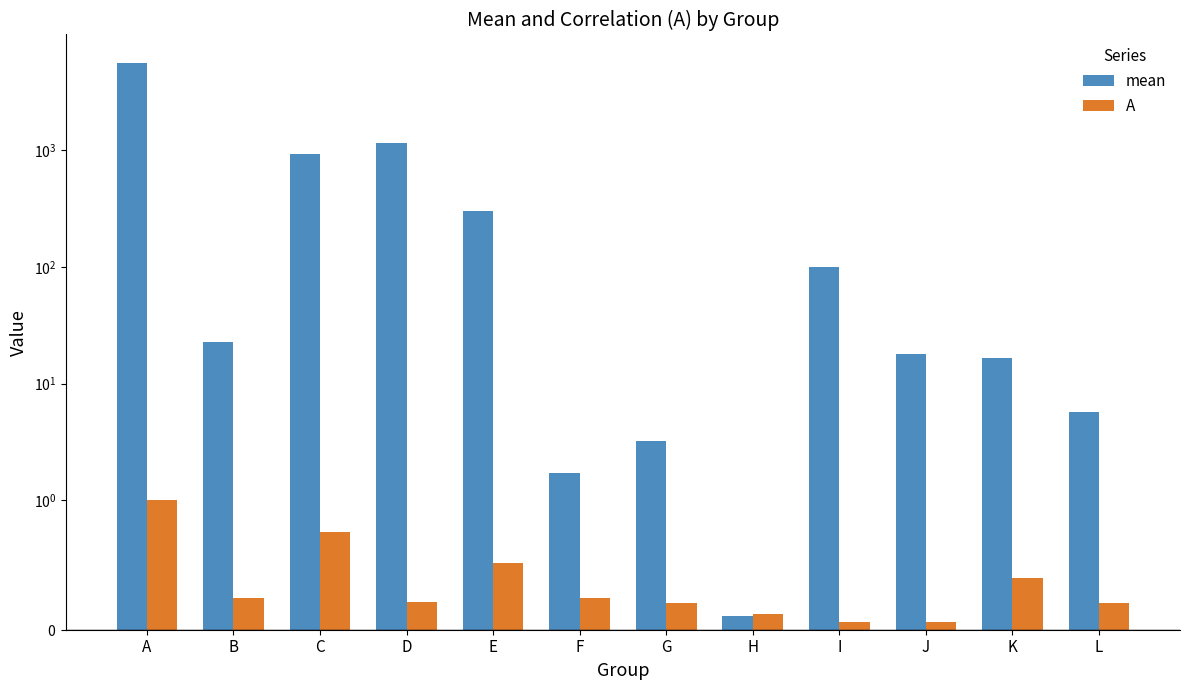

What is the lowest value of the mean series?

0.1